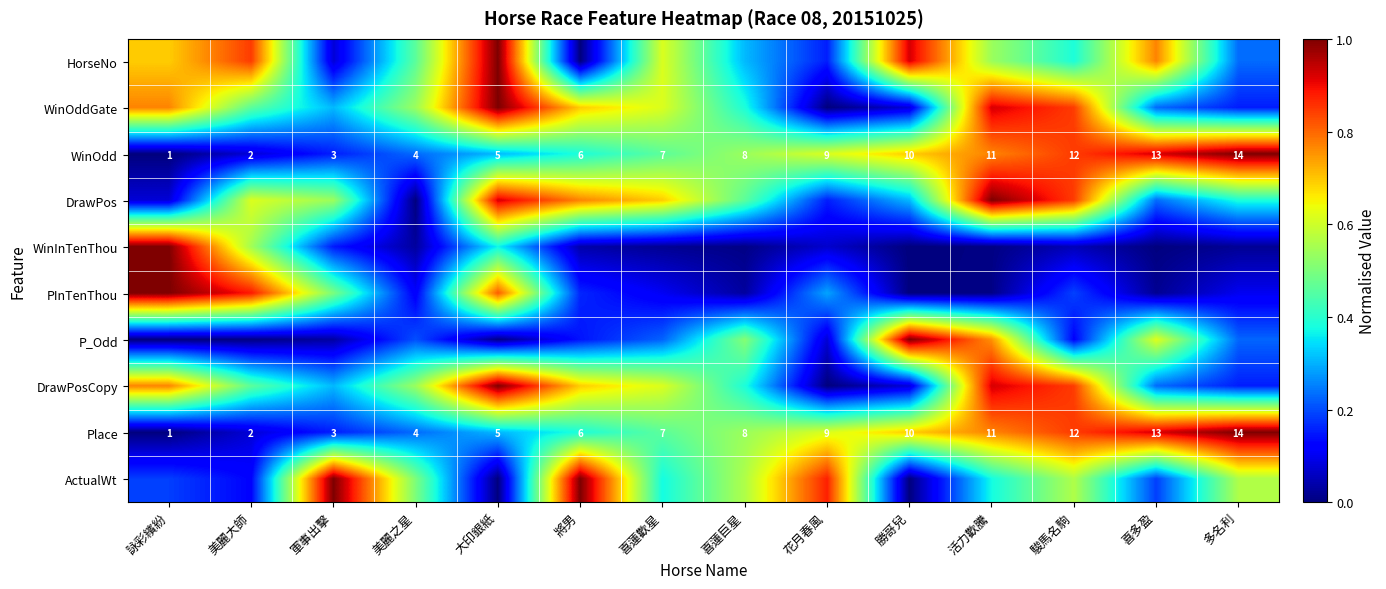

What is the difference between the P_Odd values at 花月春風 and 美麗之星?

0.1